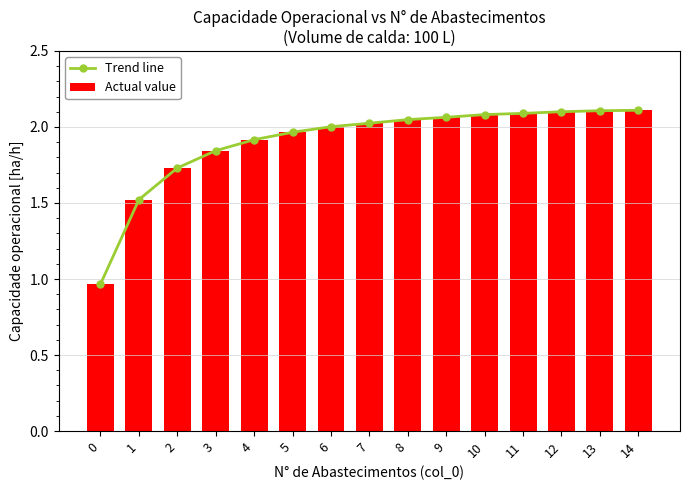

Reading left to right, what are all the values shown in this chart?

Trend line: 1.0	1.5	1.7	1.8	1.9	2.0	2.0	2.0	2.0	2.1	2.1	2.1	2.1	2.1	2.1
Actual value: 1.0	1.5	1.7	1.8	1.9	2.0	2.0	2.0	2.0	2.1	2.1	2.1	2.1	2.1	2.1